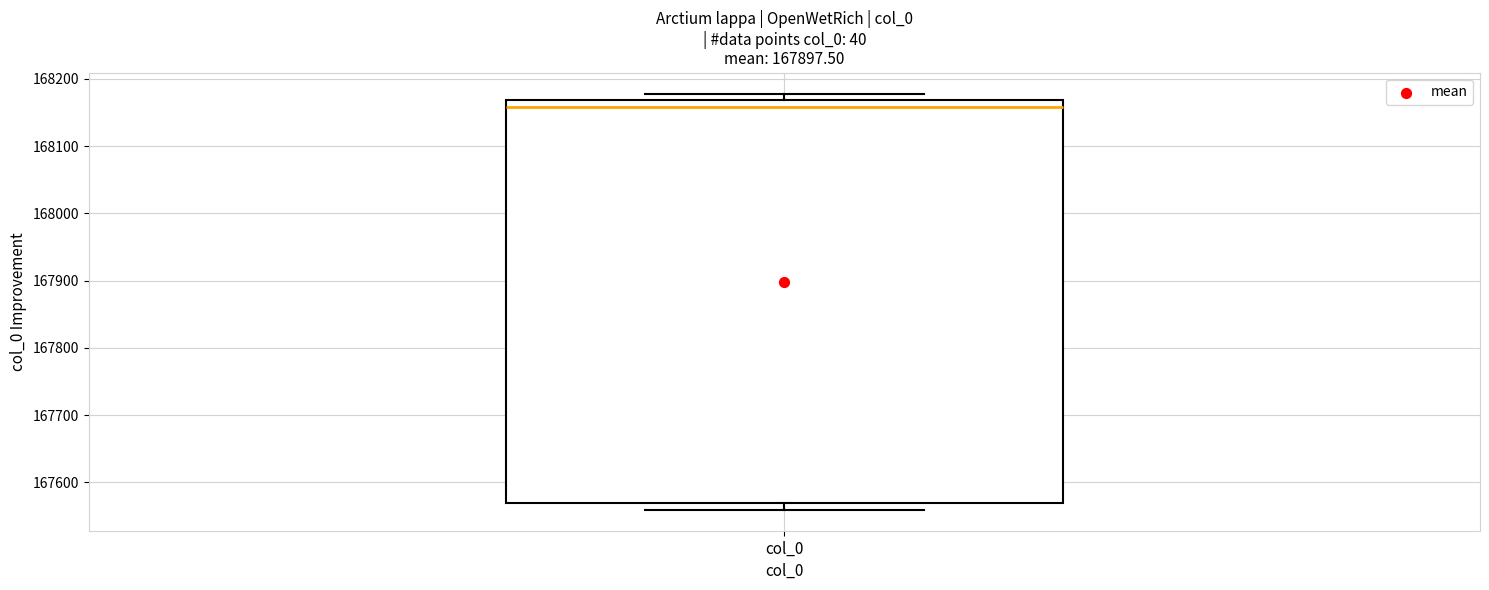

Transcribe this box plot: give where the median line is, the range the box spans, and where the two whiskers end, as read against the y-axis. The values are not printed on the chart, so give them approximately, as read against the axis.

median 168160, box 167570 to 168170, whiskers 167560 to 168180